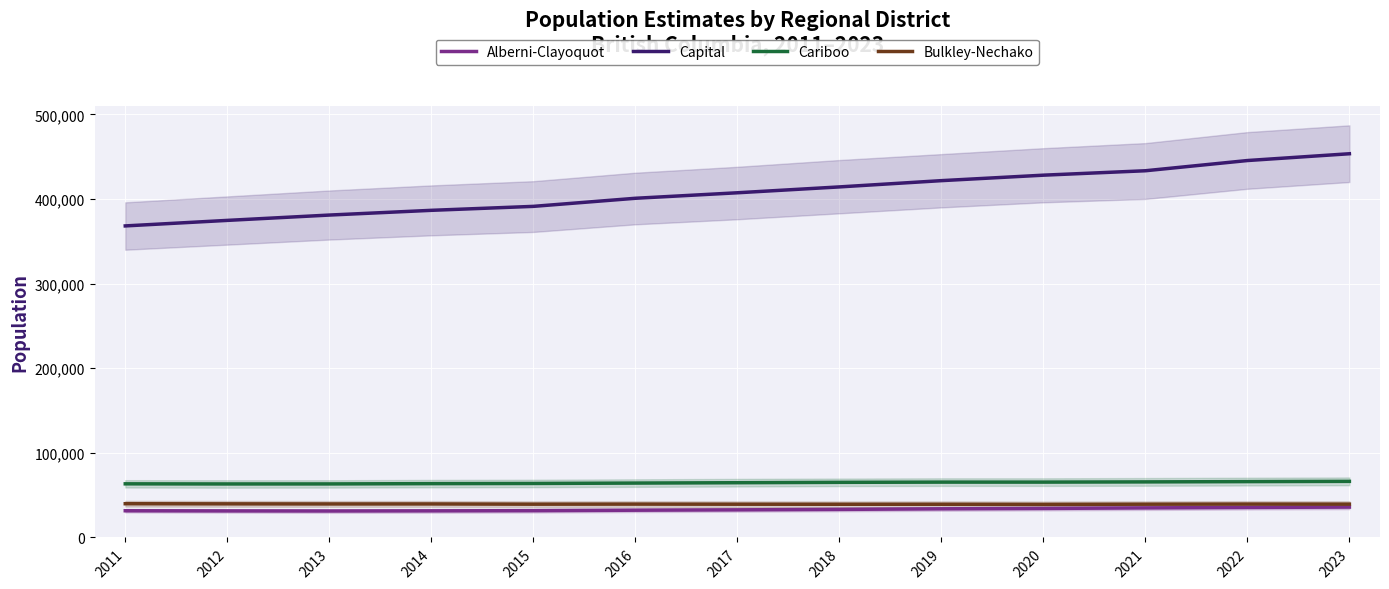

Which category has the highest value across all series?

2023